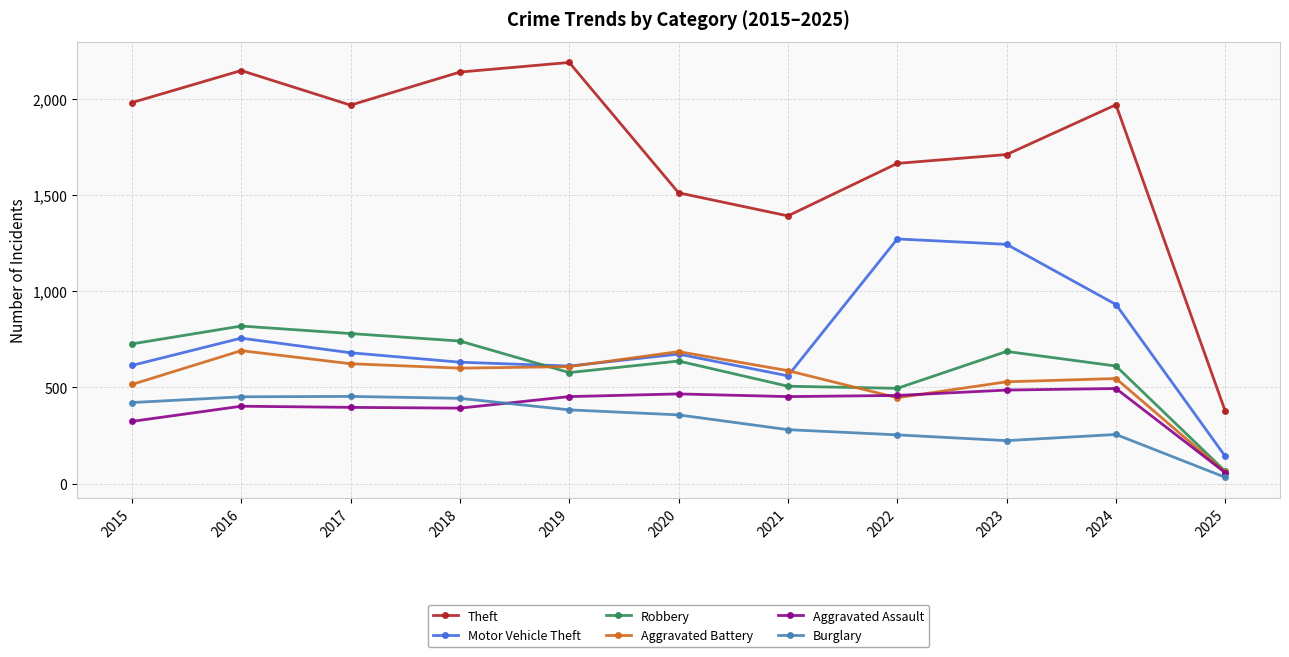

Is the value of Motor Vehicle Theft at 2023 greater than the value of Burglary at 2020?

Yes